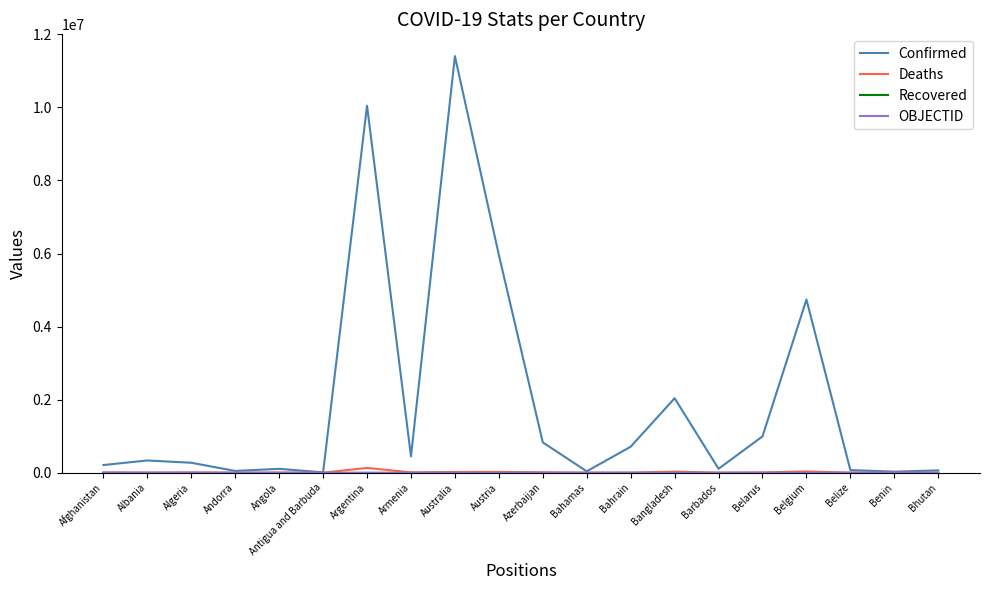

Is it true that Confirmed equals 15870685 at Argentina?

False